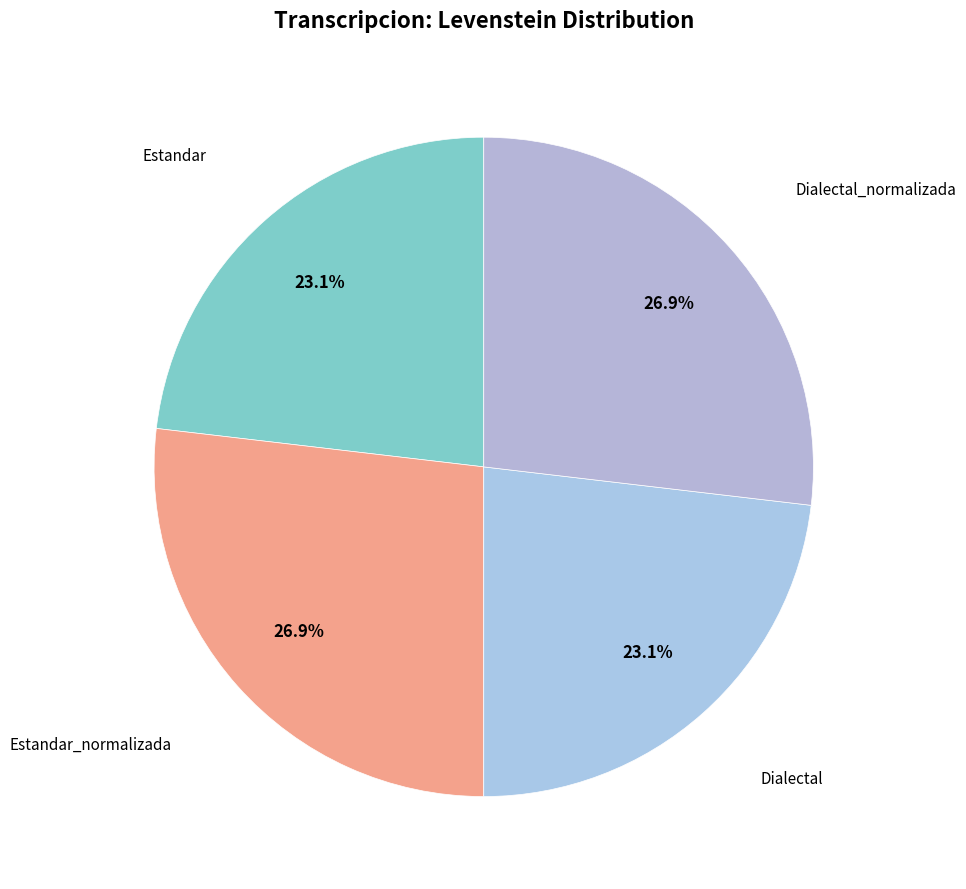

How many slices are in this pie chart?

4